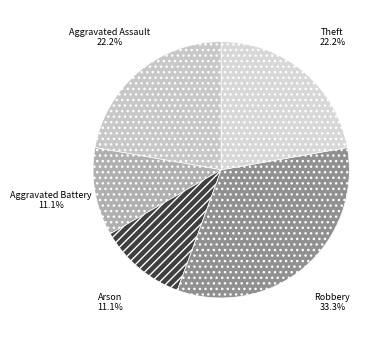

To the nearest percent, what portion does Arson represent?

11%